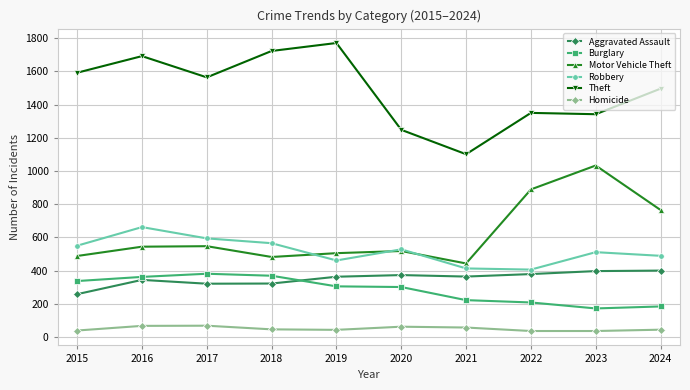

What are all the series names shown in the legend?

Aggravated Assault, Burglary, Motor Vehicle Theft, Robbery, Theft, Homicide